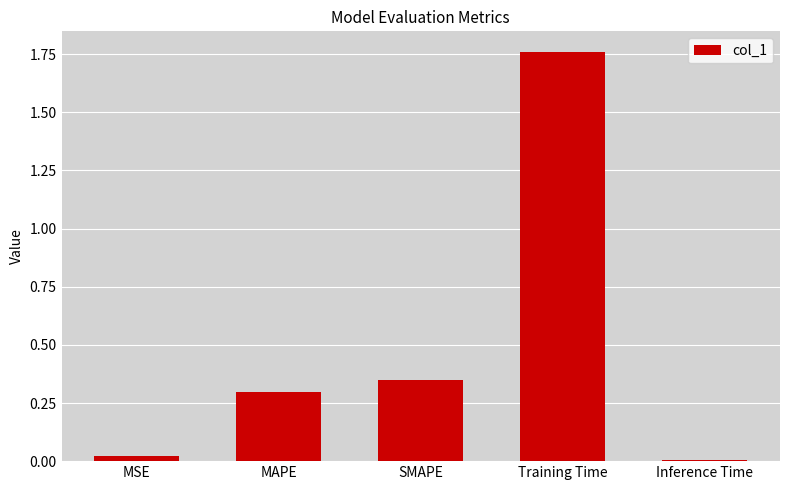

Is it true that the value at Inference Time is 0.0?

True